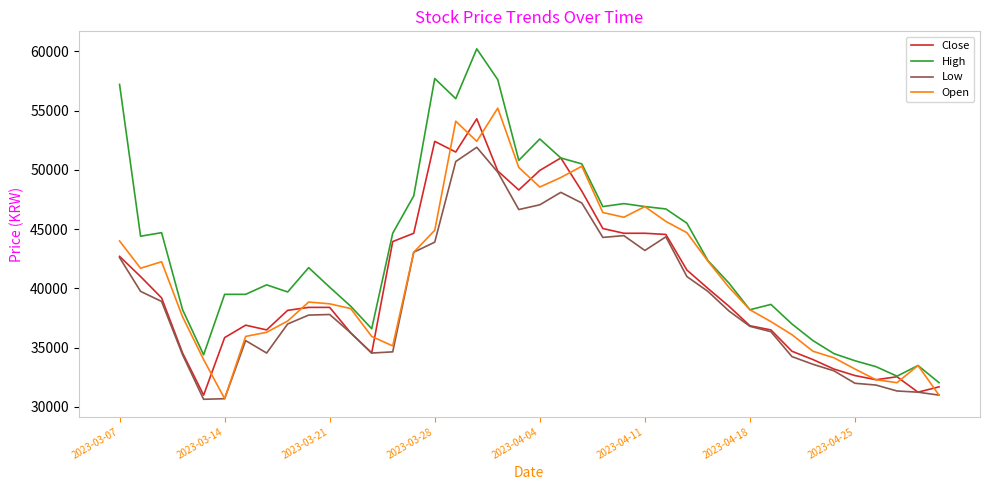

Which series has the widest spread of values?

High